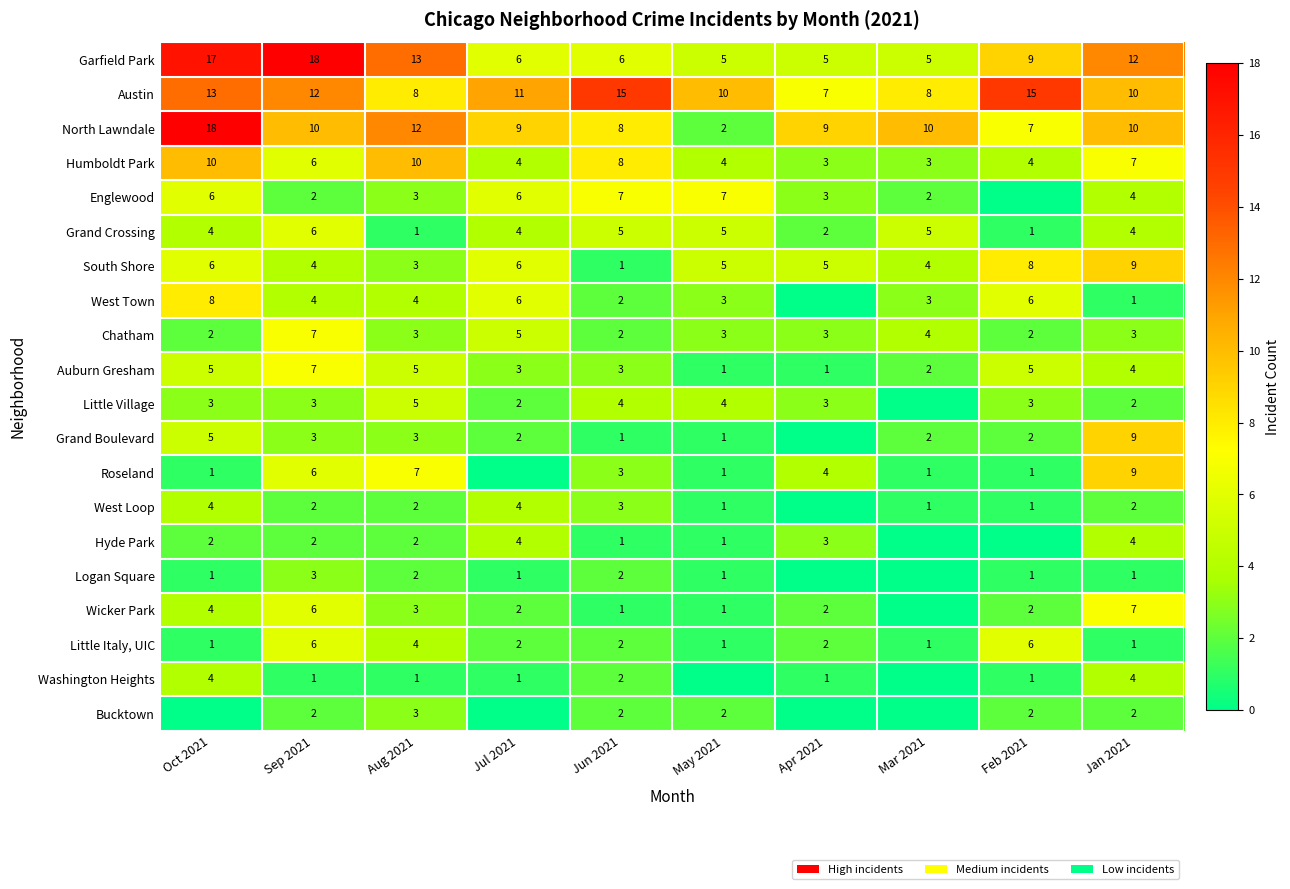

What is the sum of the Austin values at May 2021 and Feb 2021?

25